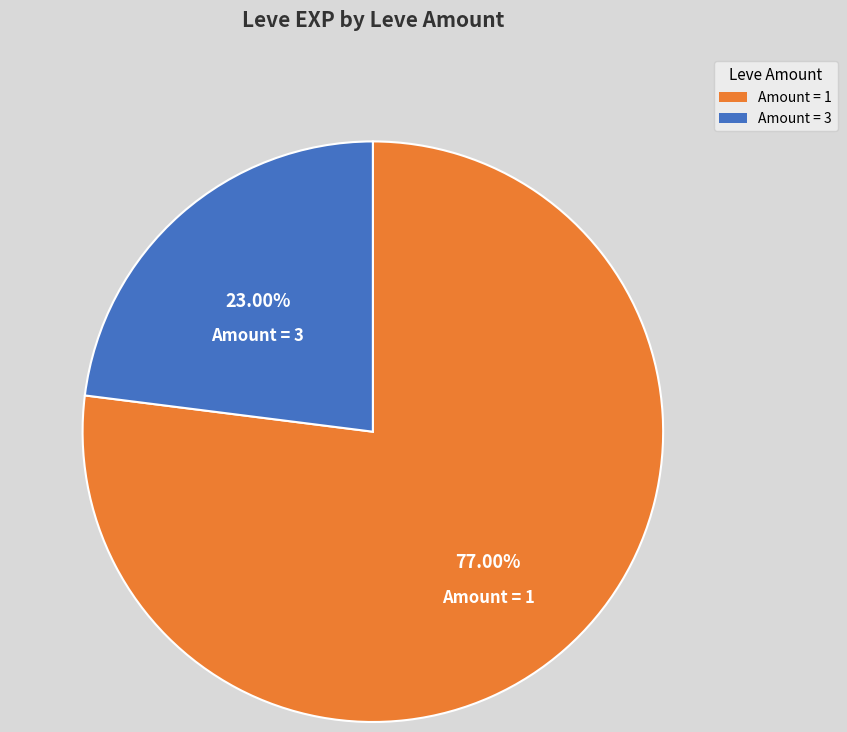

Does any single category account for the majority?

Yes